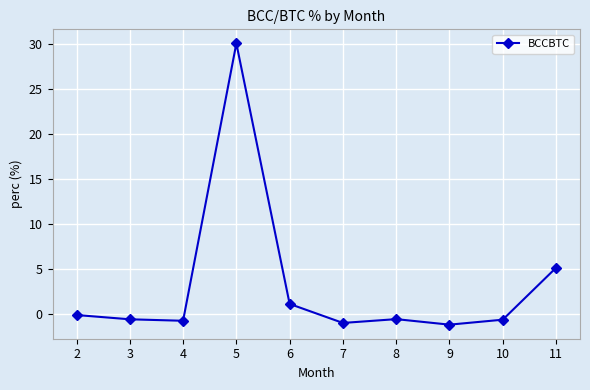

What is the change in value from 3 to 6?

+1.7